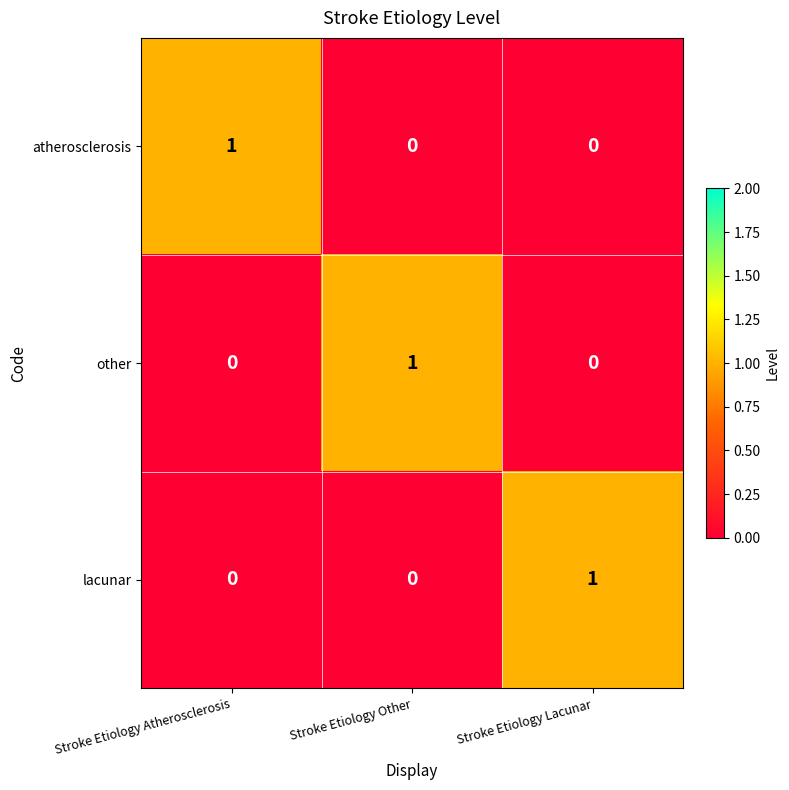

Is it true that lacunar equals 0 at Stroke Etiology Lacunar?

False